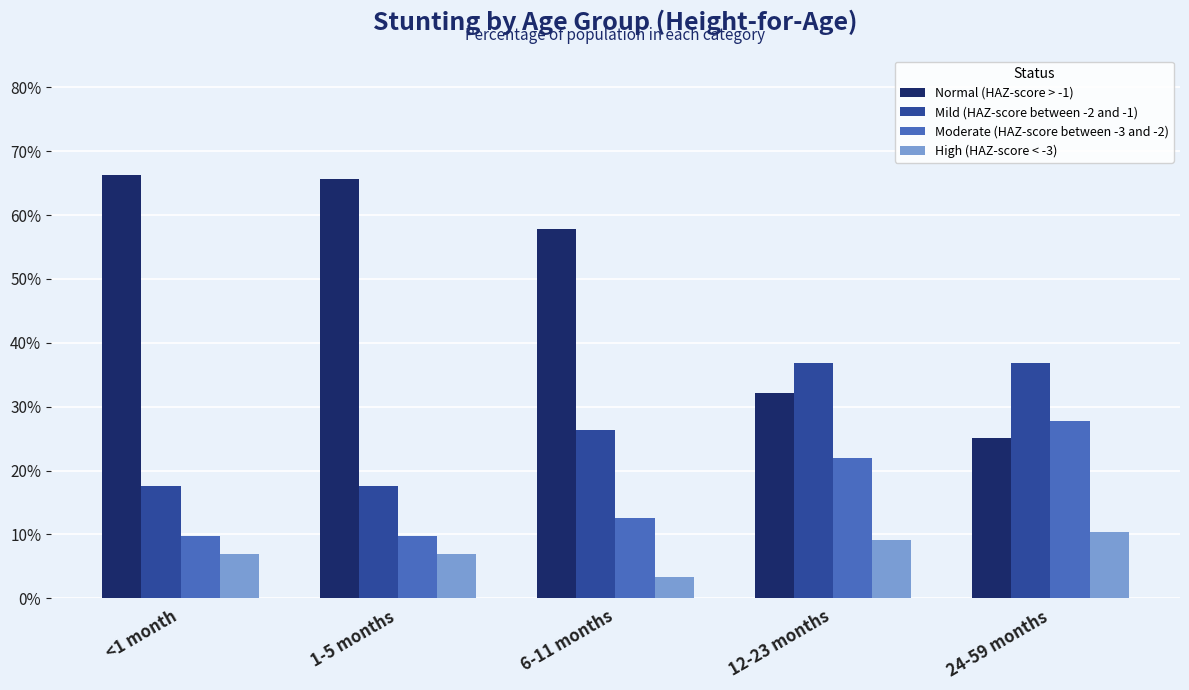

What is the average value of the Moderate (HAZ-score between -3 and -2) series?

0.2